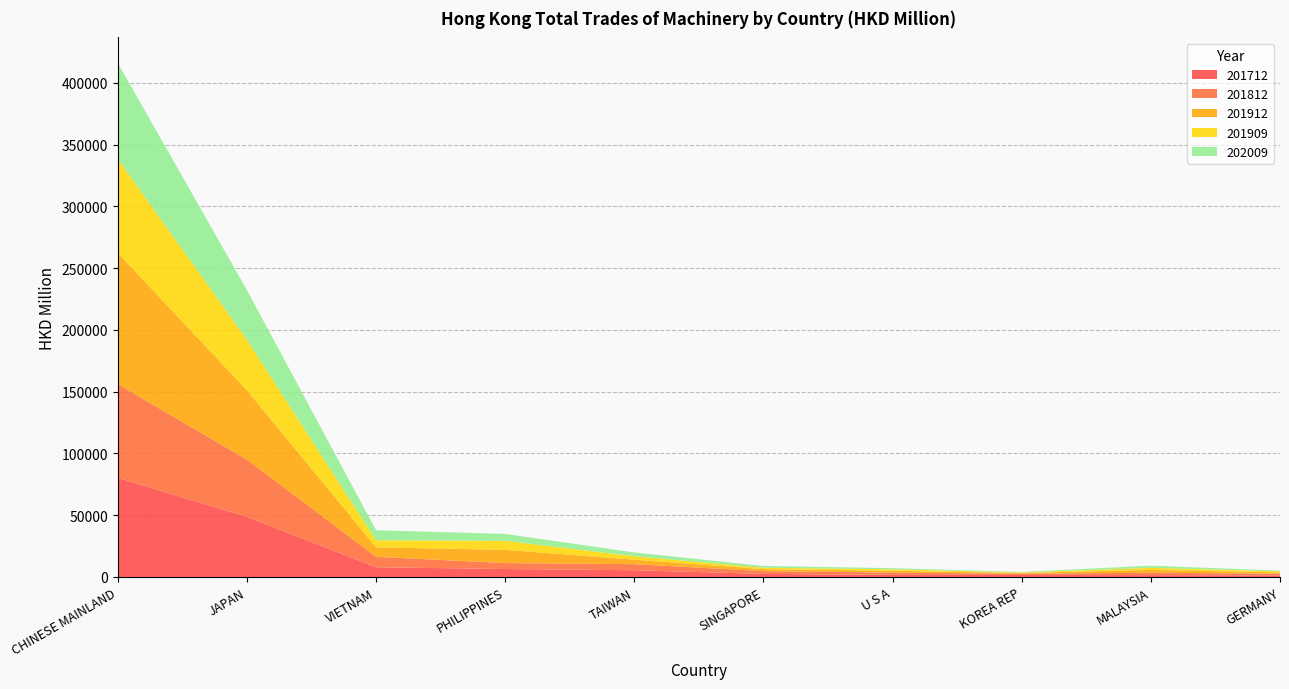

Reading right to left, transcribe all the data shown in this chart.

201712: 1250.2	1492.2	1574.6	1713.4	2468.9	5453.9	6425.8	7863.7	48699.8	80231.1
201812: 1342.1	1927.4	1068.9	1783.8	2258.4	4908.5	4819.4	8435.7	46333.0	75861.7
201912: 1098.5	2312.4	578.8	1533.9	1599.2	3667.2	10714.9	7711.8	56153.6	106245.1
201909: 920.0	1679.8	481.8	1167.3	1175.6	2754.1	7325.3	5729.7	40935.4	75963.0
202009: 513.9	1741.5	364.9	942.2	1407.5	3038.2	5595.1	8063.7	40137.4	77757.6